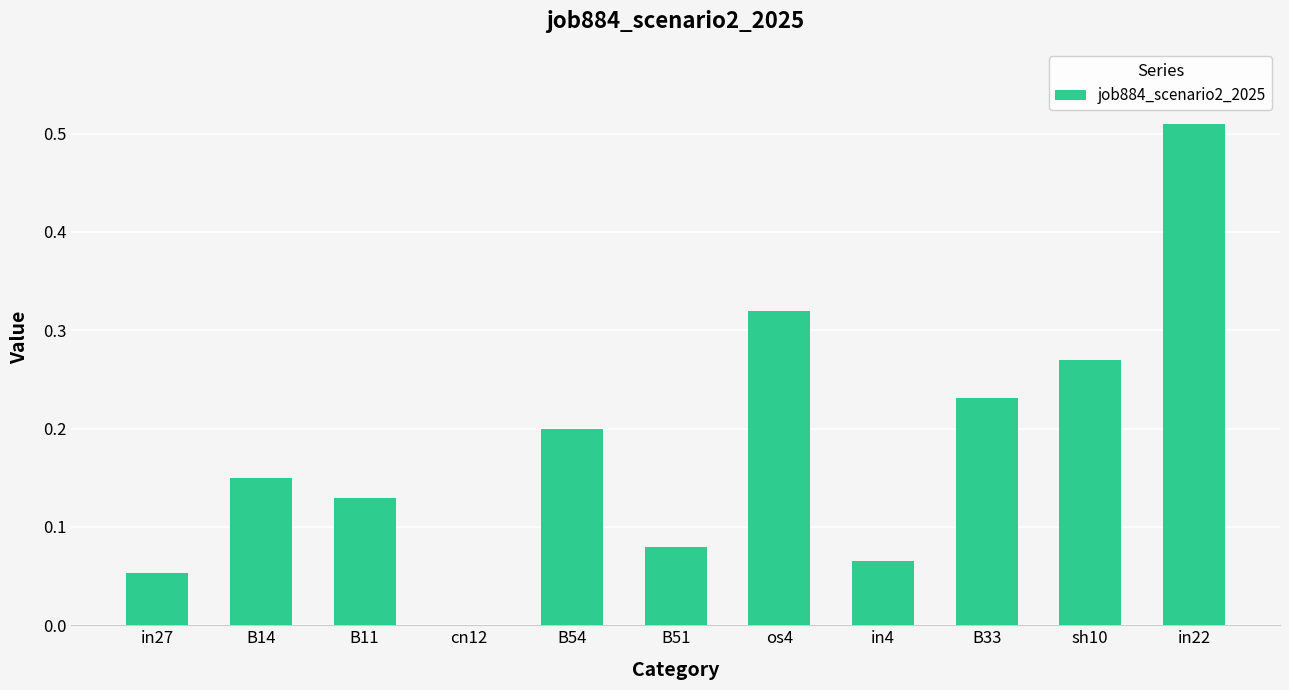

Which has a higher value, sh10 or B14?

sh10